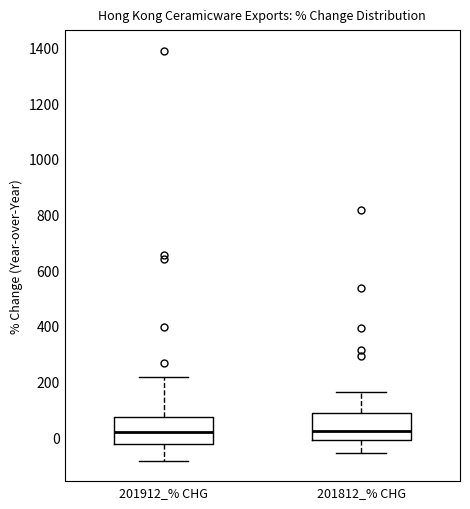

Reading left to right, read every box against the y-axis: the position of its median line, the range the box covers, and the ends of its whiskers. The values are not printed on the chart, so give them approximately, as read against the axis.

201912_% CHG: median 20, box -20 to 80, whiskers -80 to 220
201812_% CHG: median 20, box -20 to 80, whiskers -60 to 160